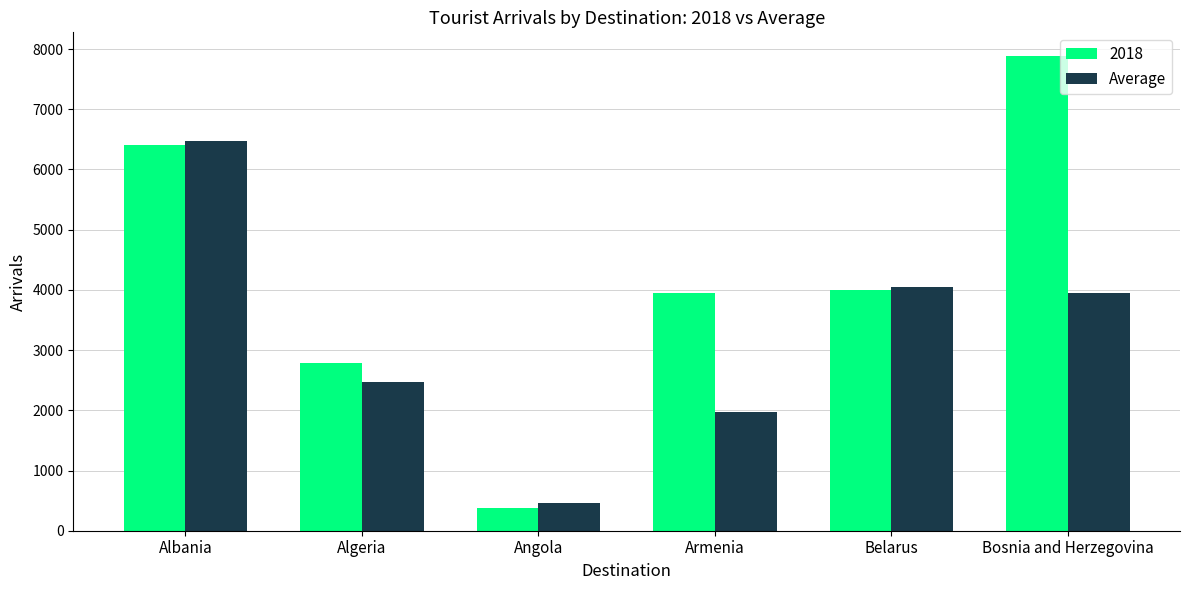

What position from the left is Algeria?

2